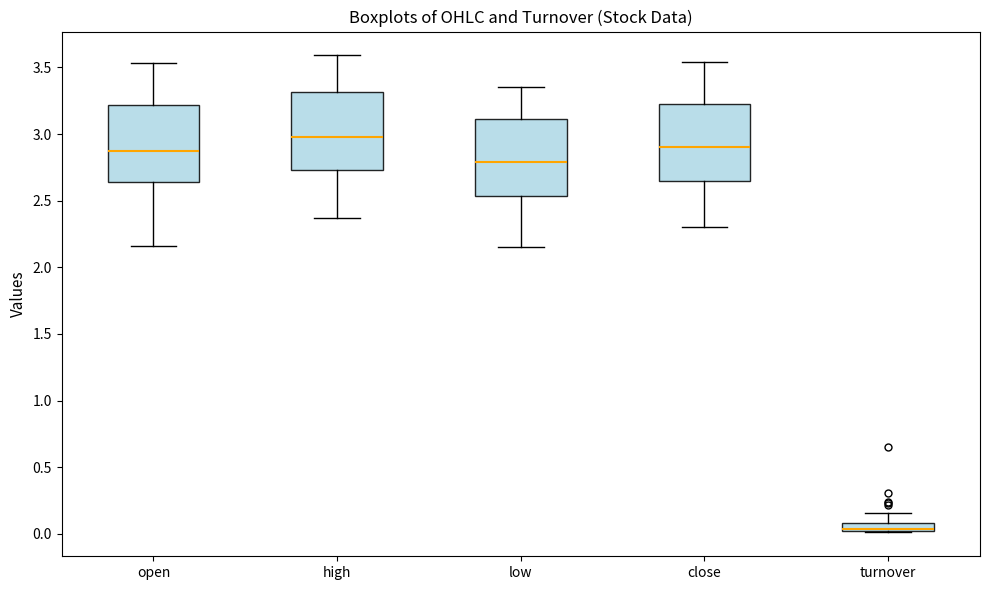

Where does the median line of the box for open sit on the y-axis? The values are not printed on the chart, so give them approximately, as read against the axis.

2.85